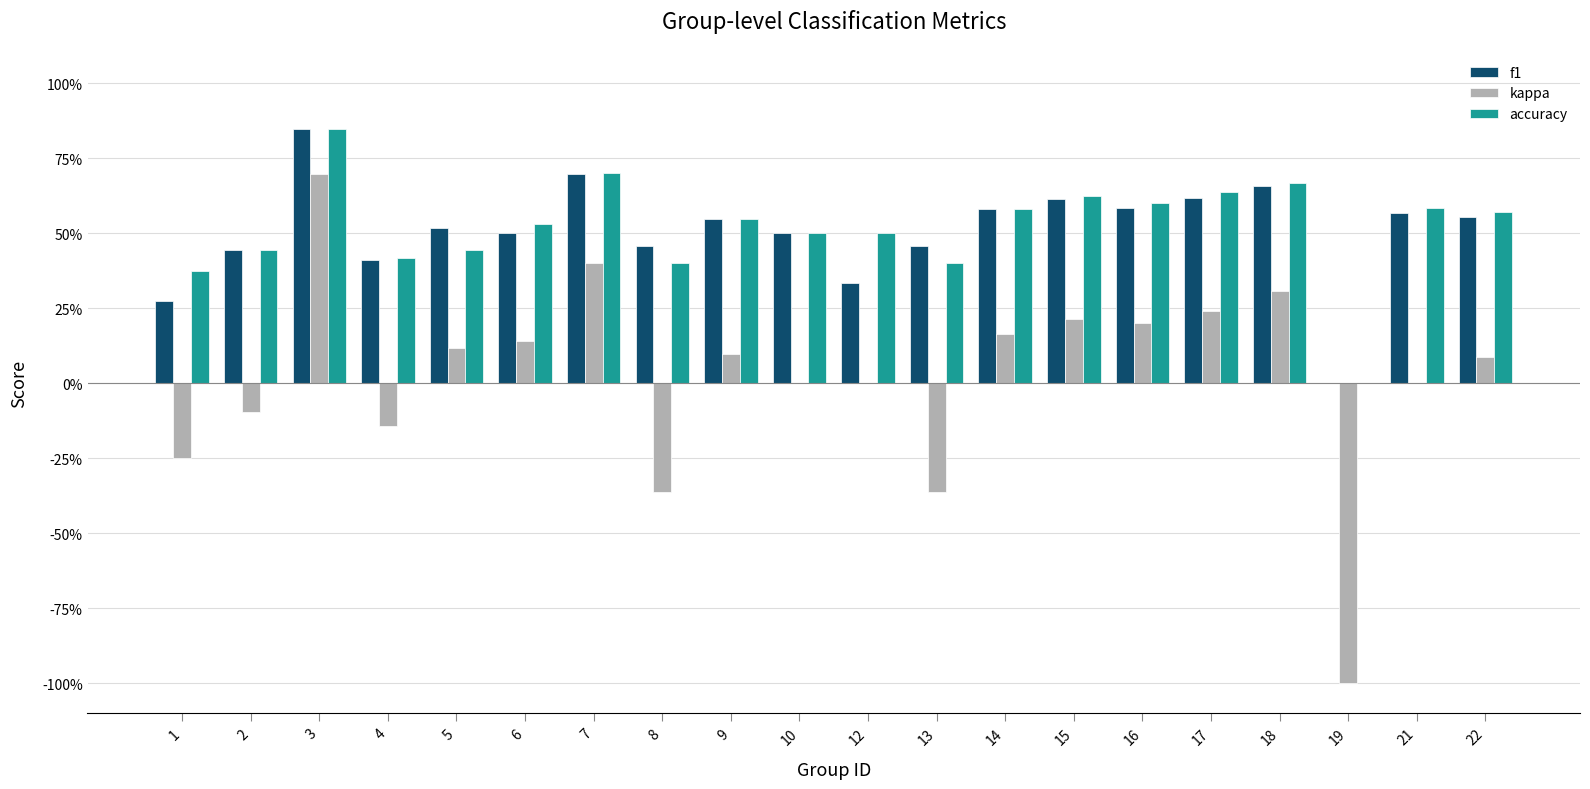

At which category is the sum across all series the highest?

3